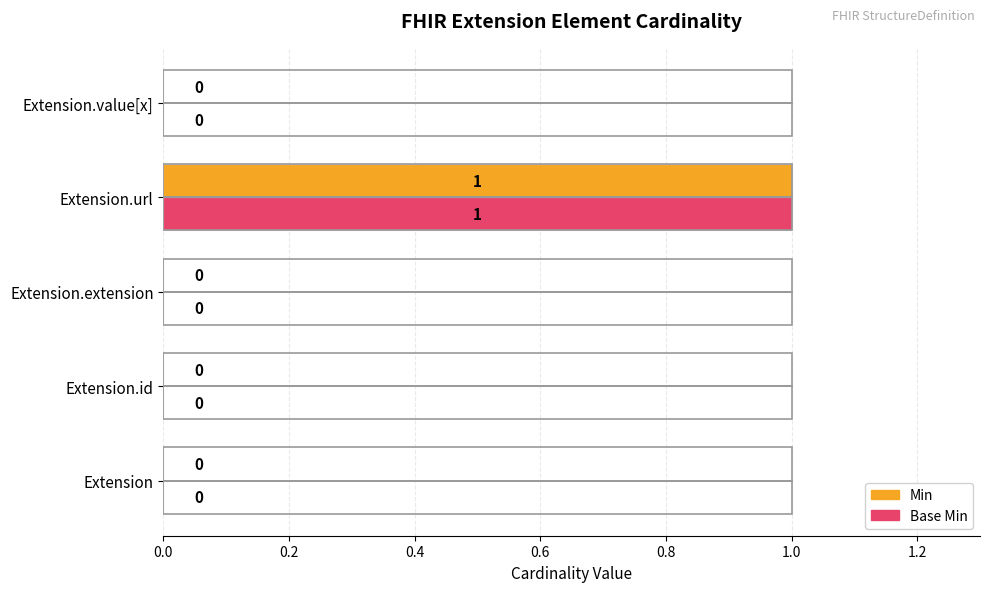

At which label does Base Min reach its peak?

Extension.url